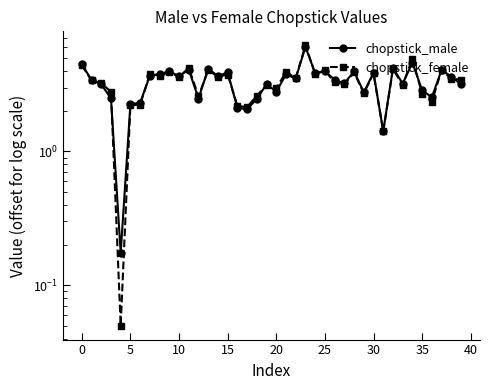

True or false: chopstick_female and chopstick_male intersect in this chart.

True